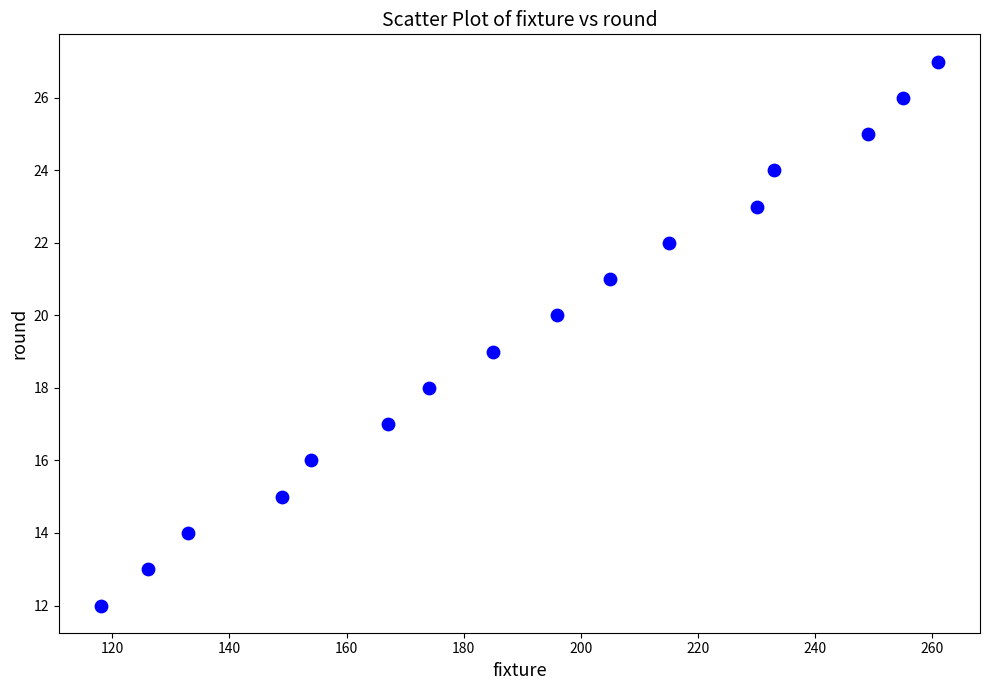

What is the range of X values (max minus min)?

143